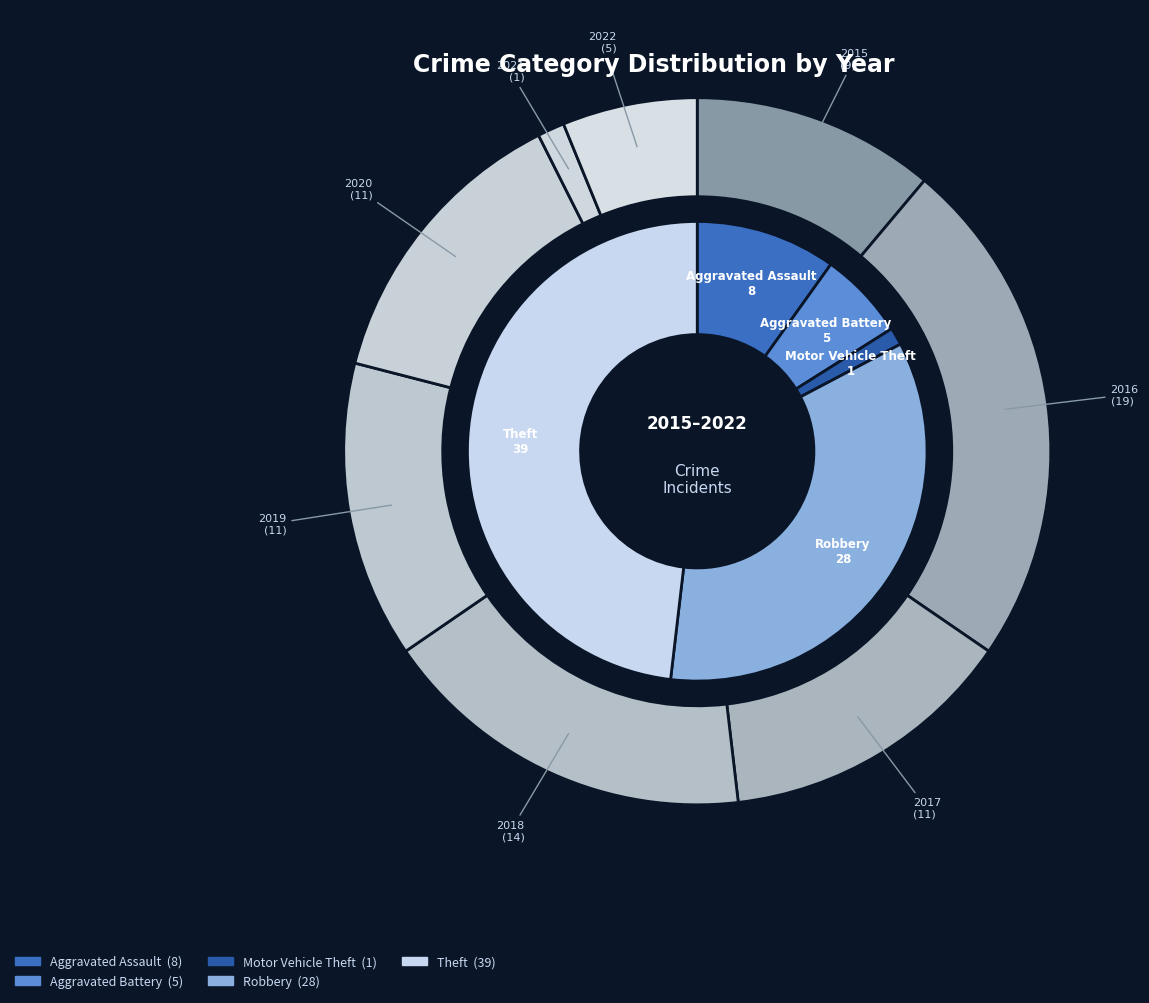

To the nearest percent, what percentage of the pie is 2017?

14%